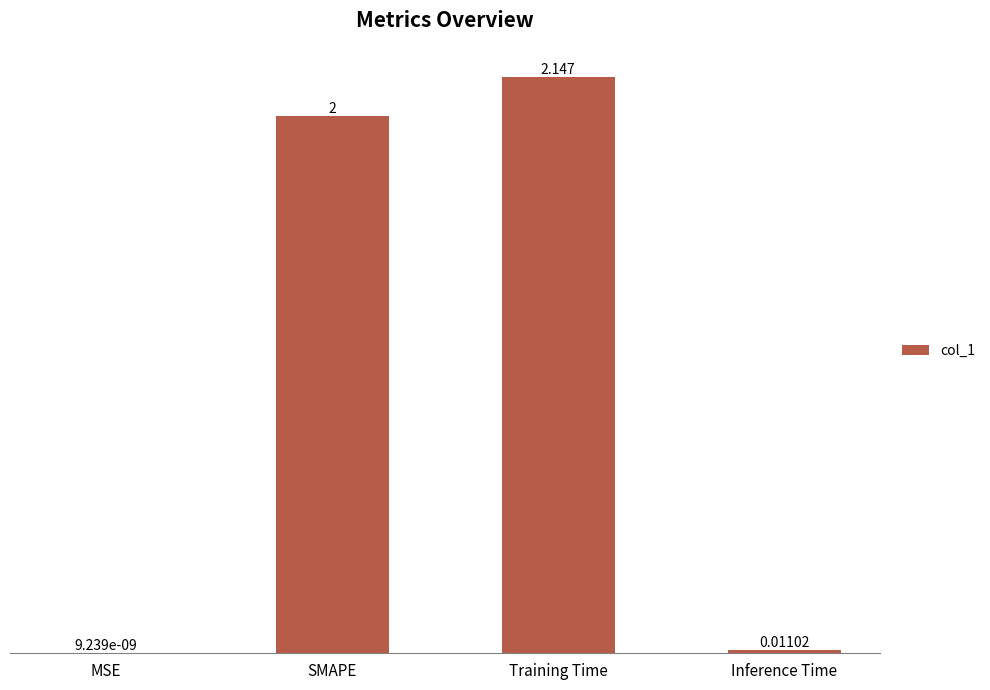

At which label is the value closest to 1?

Inference Time